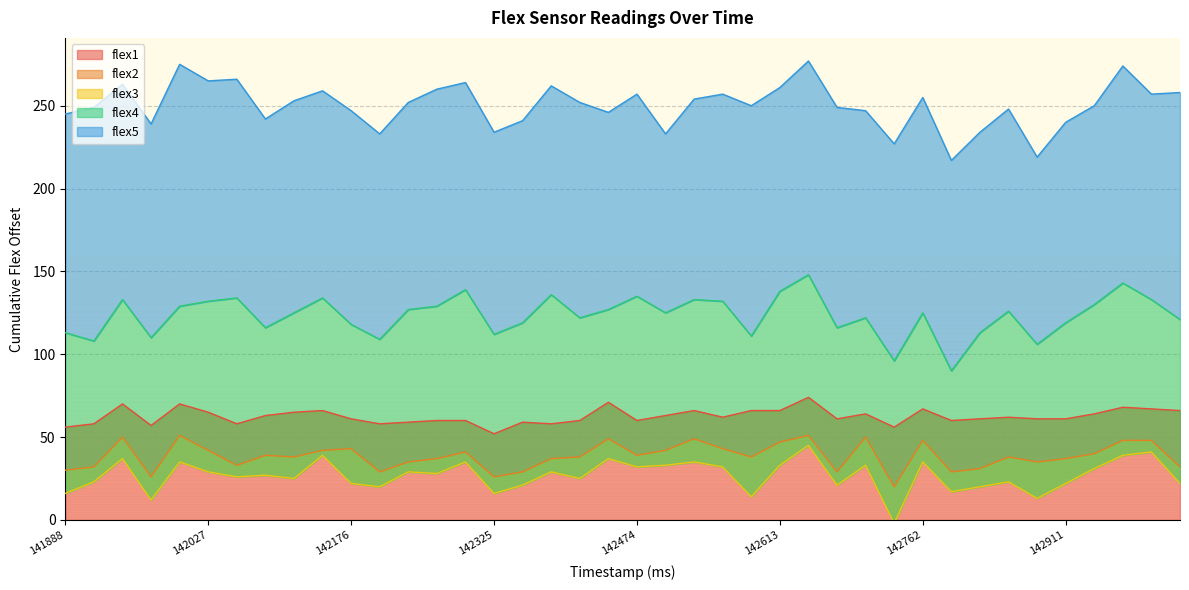

True or false: flex5 and flex3 intersect in this chart.

False